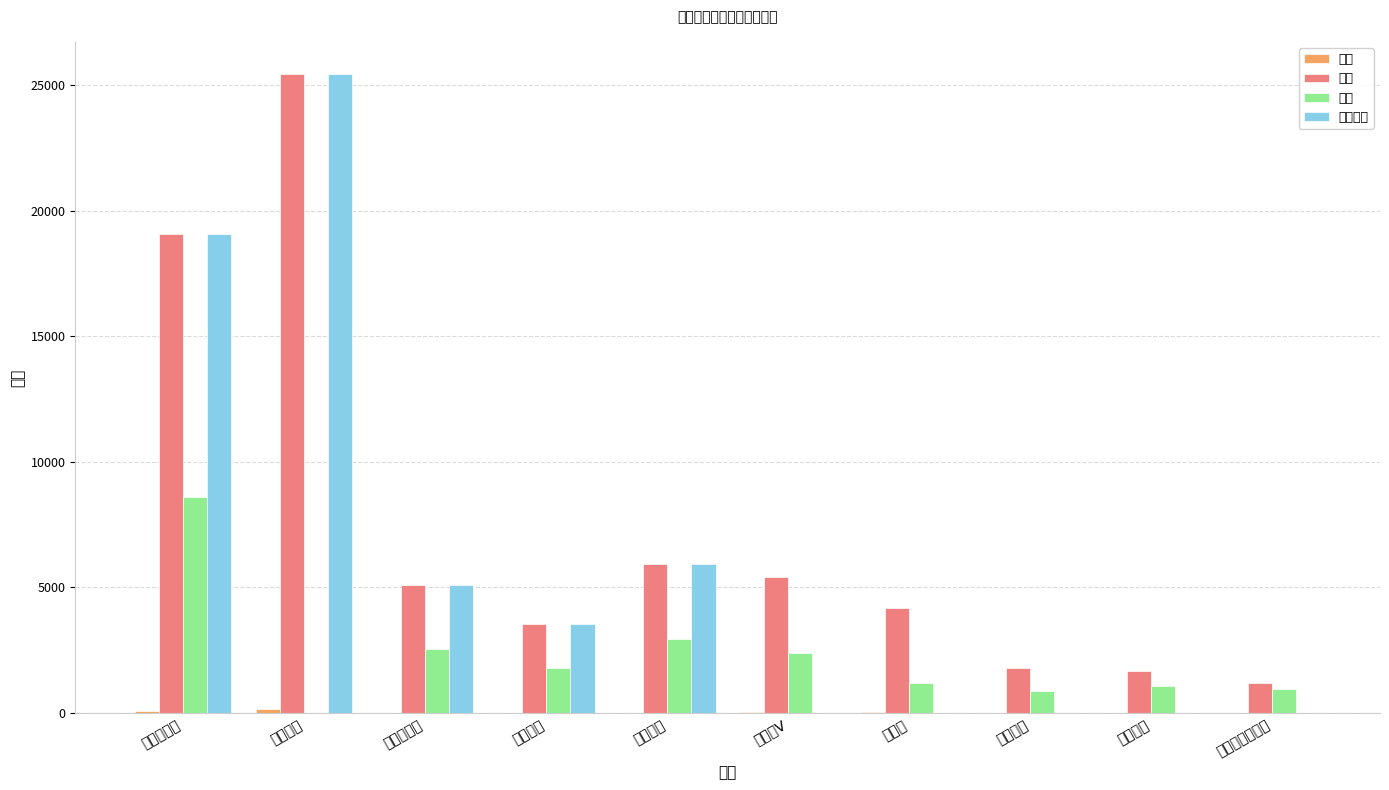

At 食妞广州, list the series in order from smallest to largest.

二条, 粉丝, 头条, 头条原创